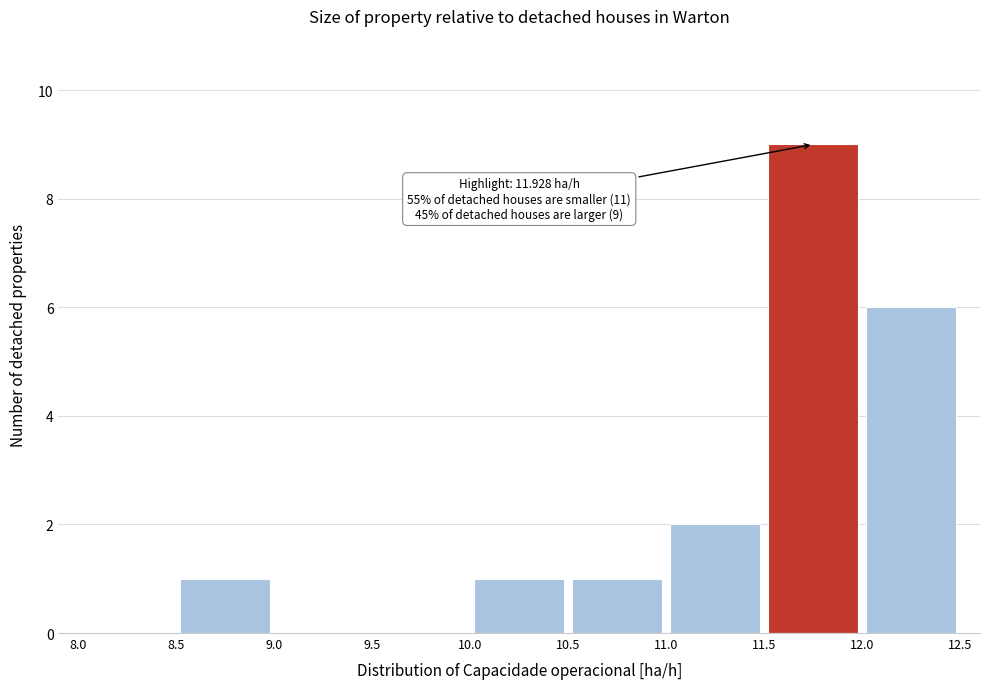

Over which range of the x-axis is the bar tallest?

11.5 to 12.0